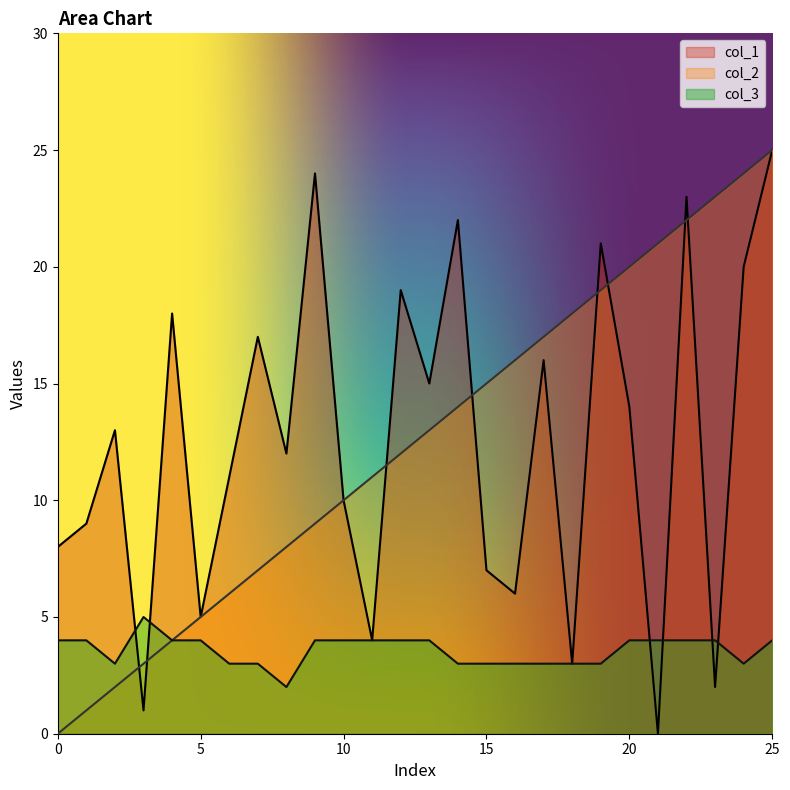

At how many categories does at least one series exceed 12?

18